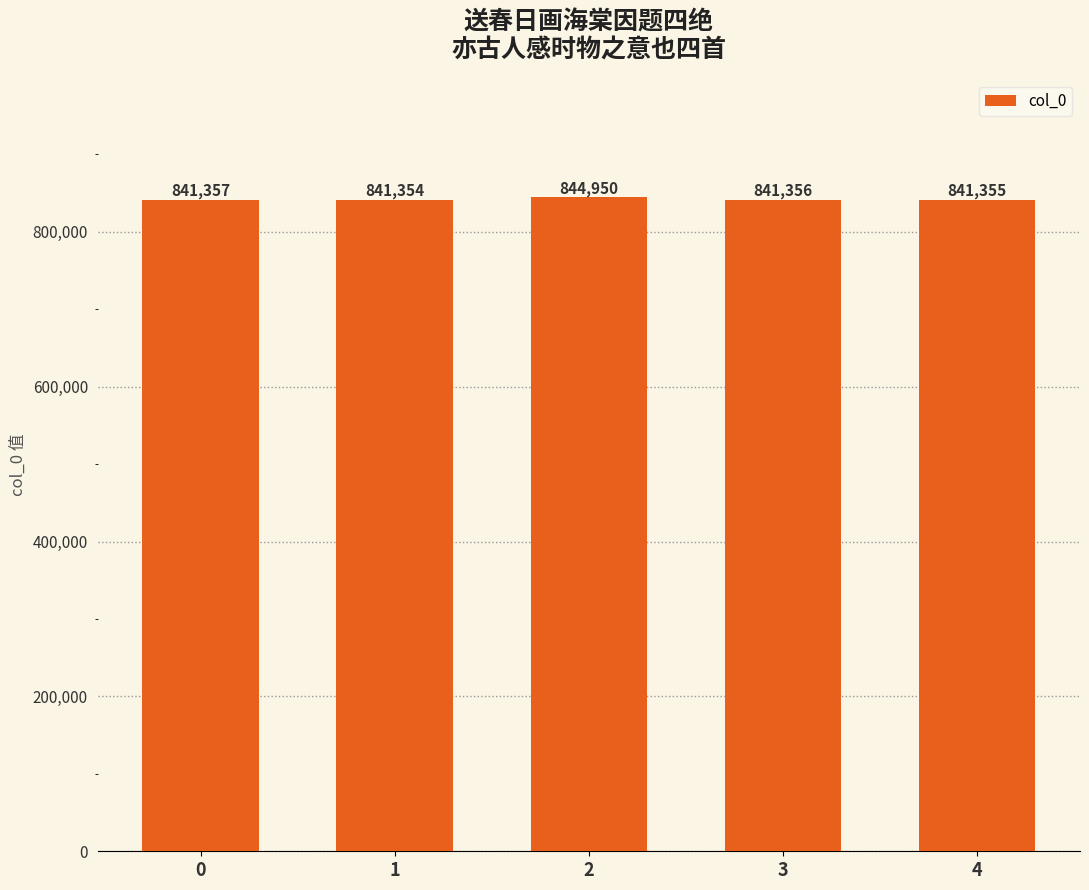

Reading left to right, list all the values displayed in this chart.

841357	841354	844950	841356	841355